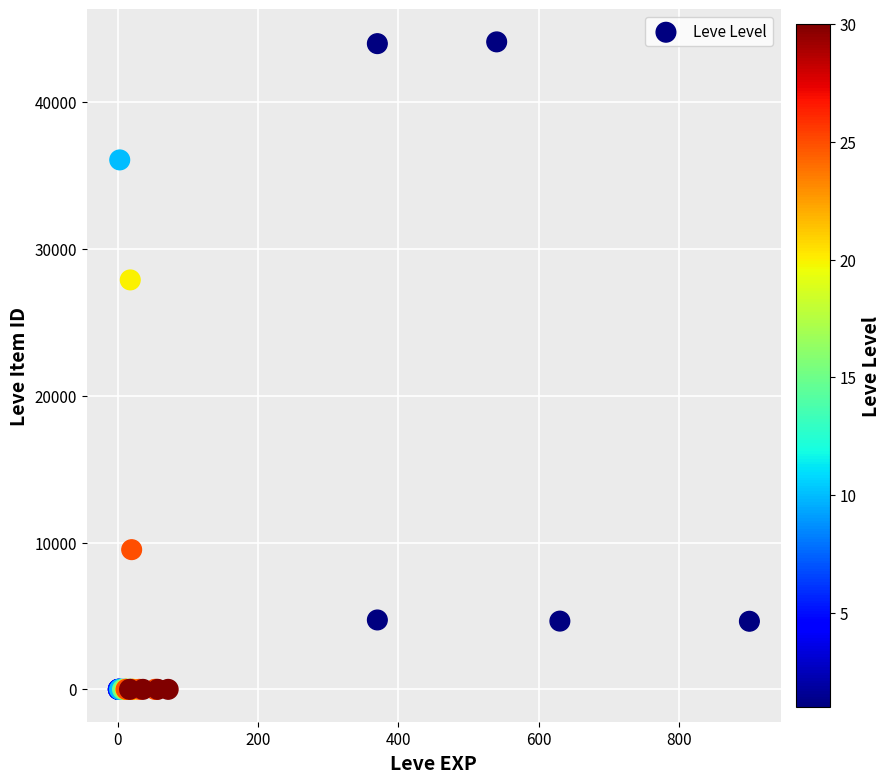

What Y value in the scatter plot is closest to 22048?

27884